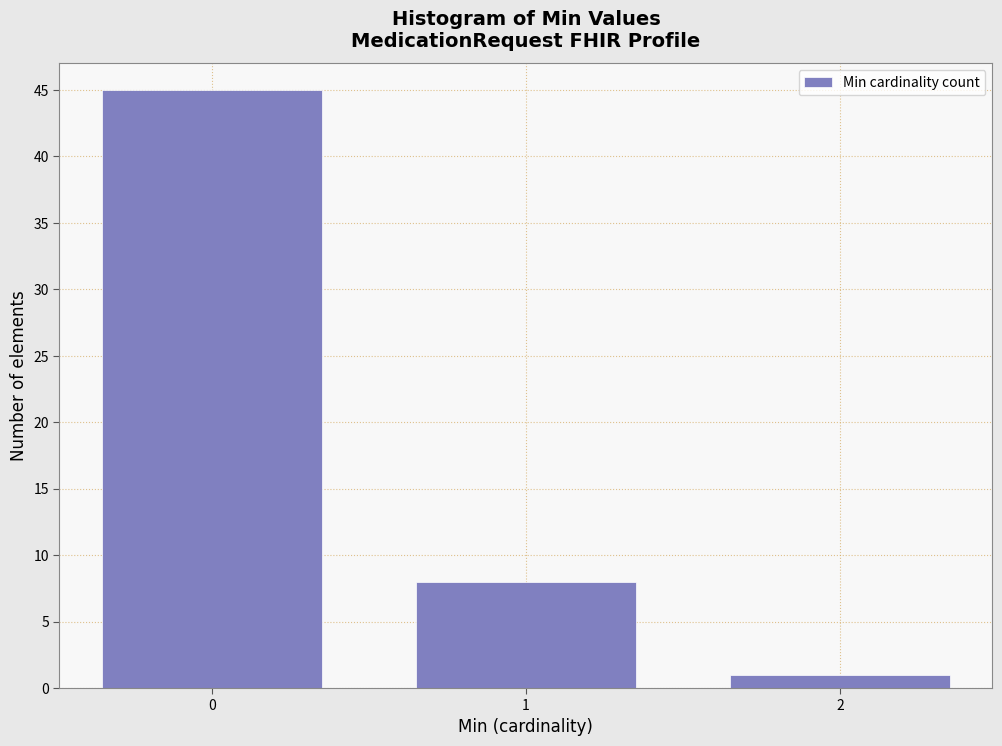

Reading left to right, list all the values displayed in this chart.

0=45	1=8	2=1